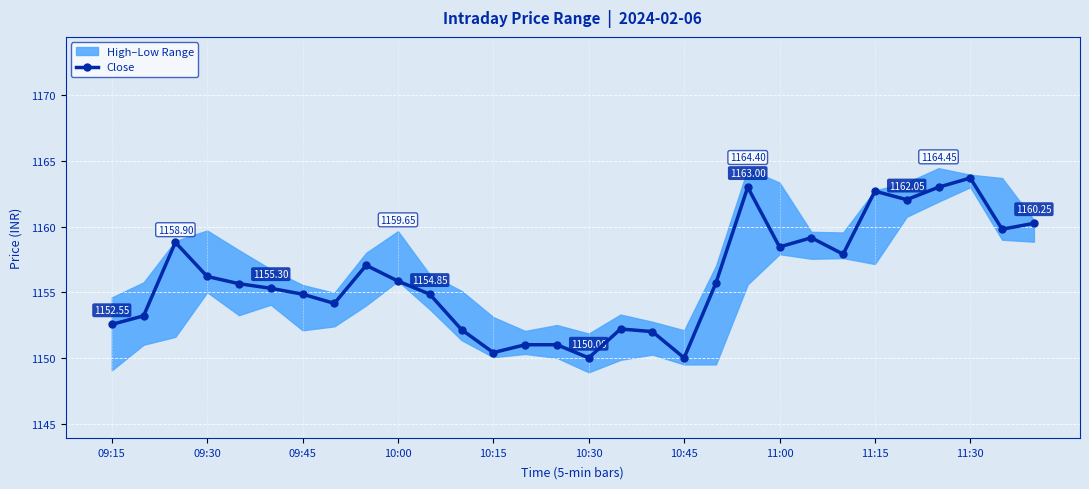

True or false: Close has more than 0 interior local peaks.

True